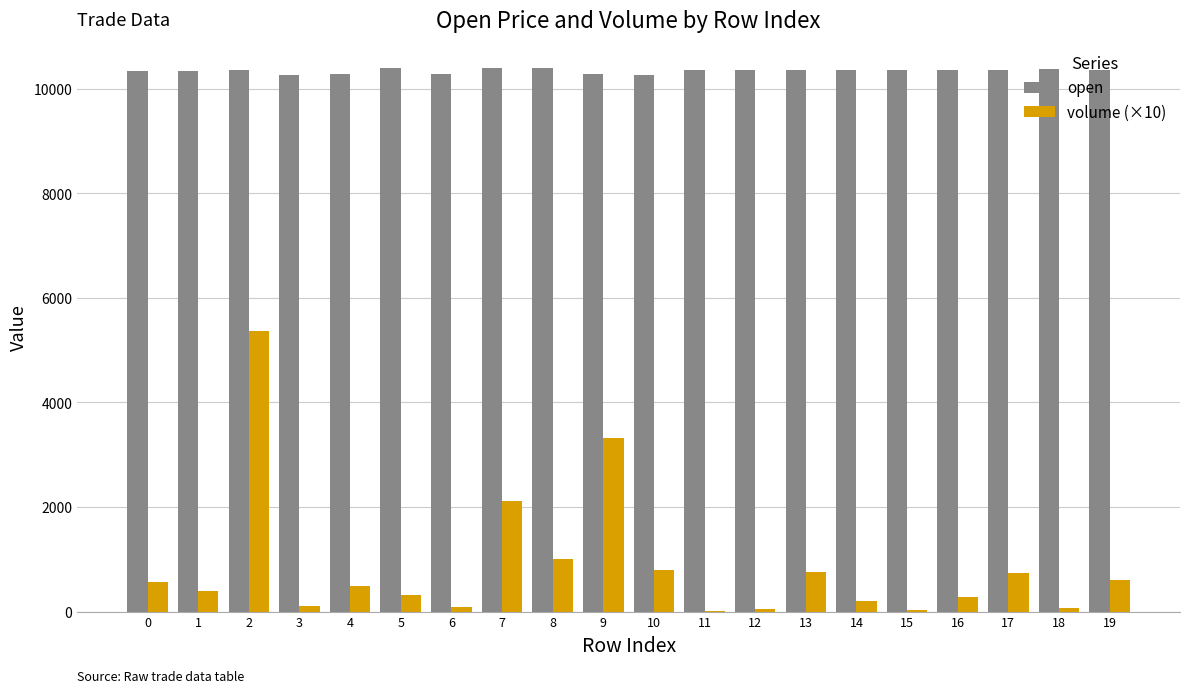

What is the difference between the volume (×10) values at 8 and 6?

922.4